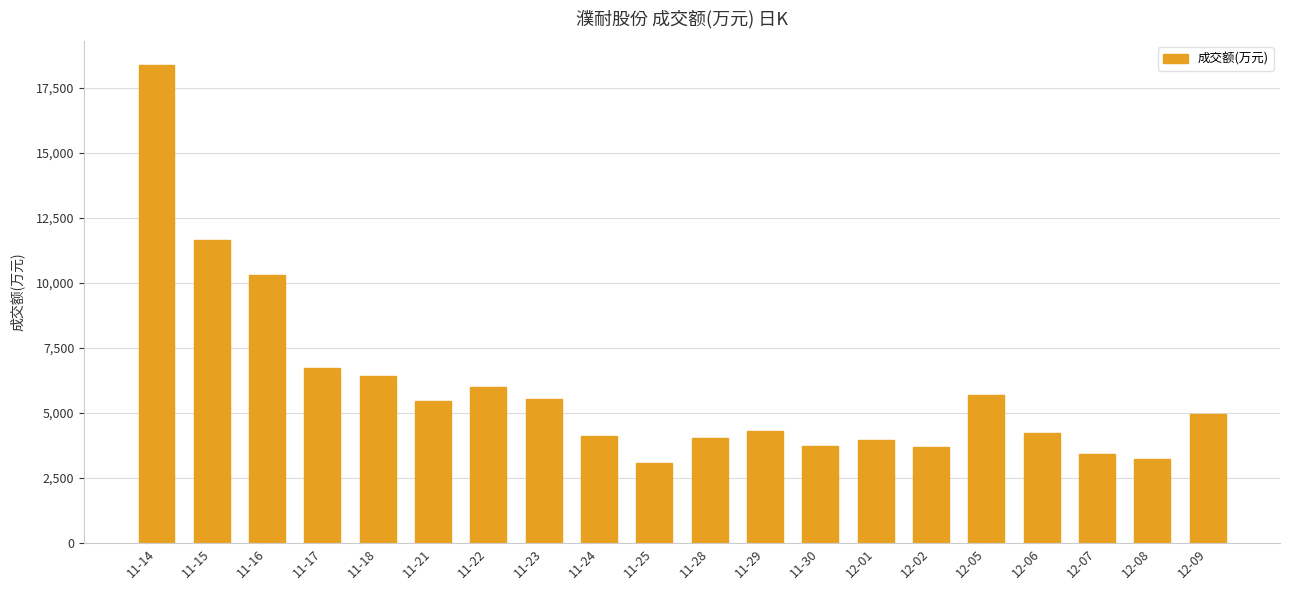

Is it true that the value at 11-29 is 1191?

False